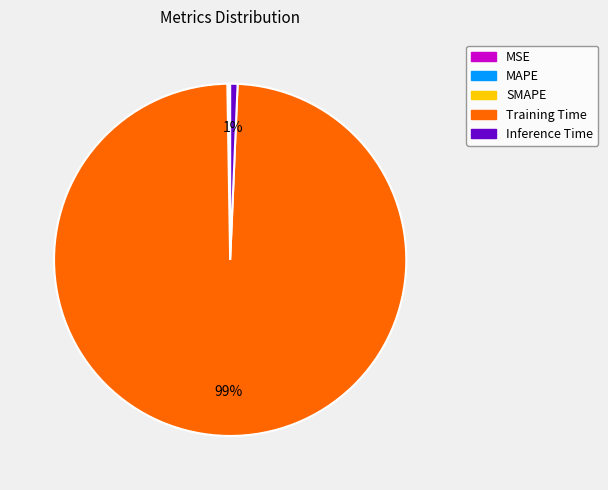

Which category has the biggest portion of the pie?

Training Time